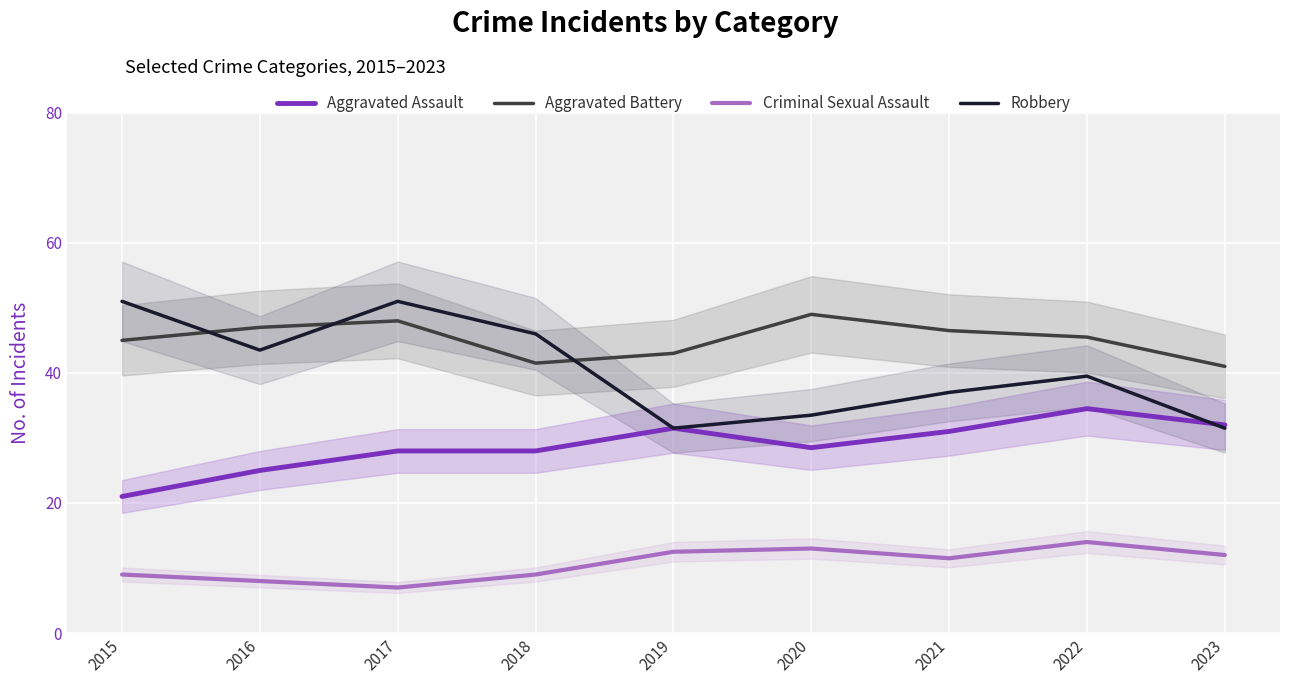

Read the Criminal Sexual Assault value at 2021.

11.5